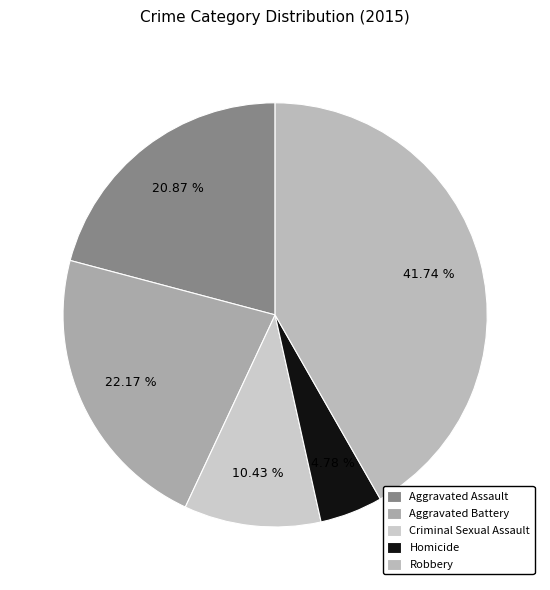

To the nearest percent, what is the average slice percentage?

20%